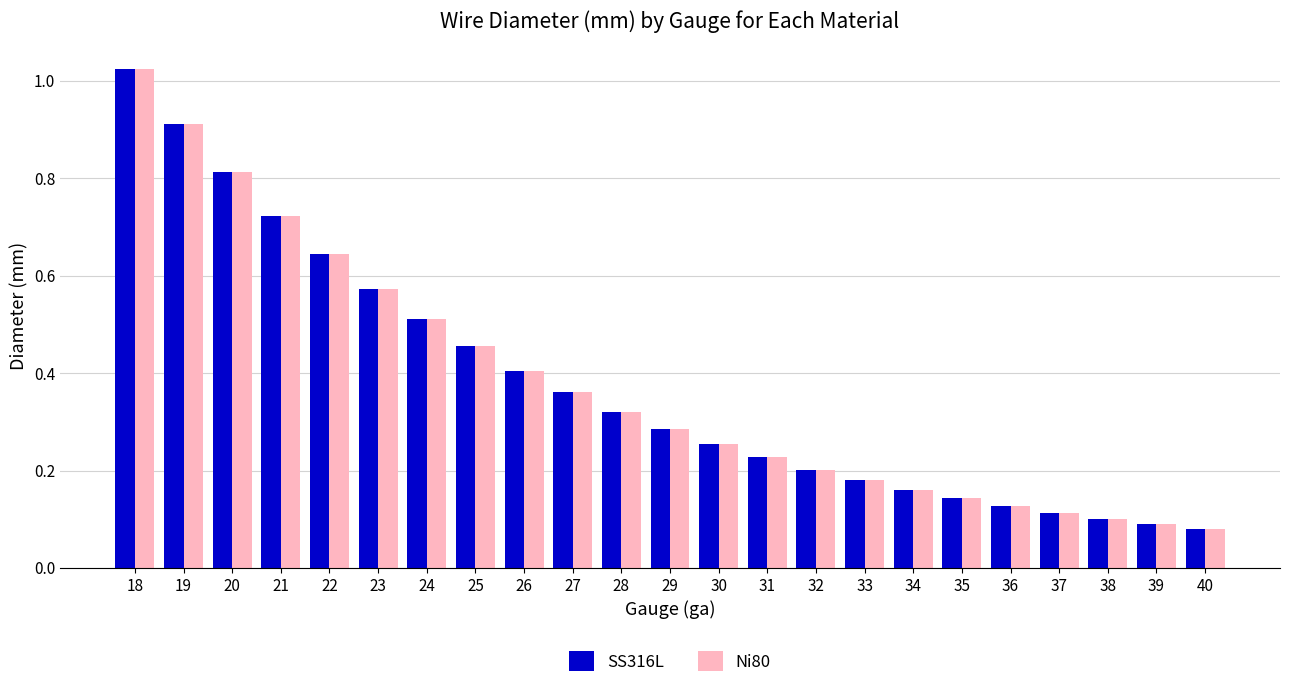

The value of SS316L at 33 is 0.3. True or false?

False